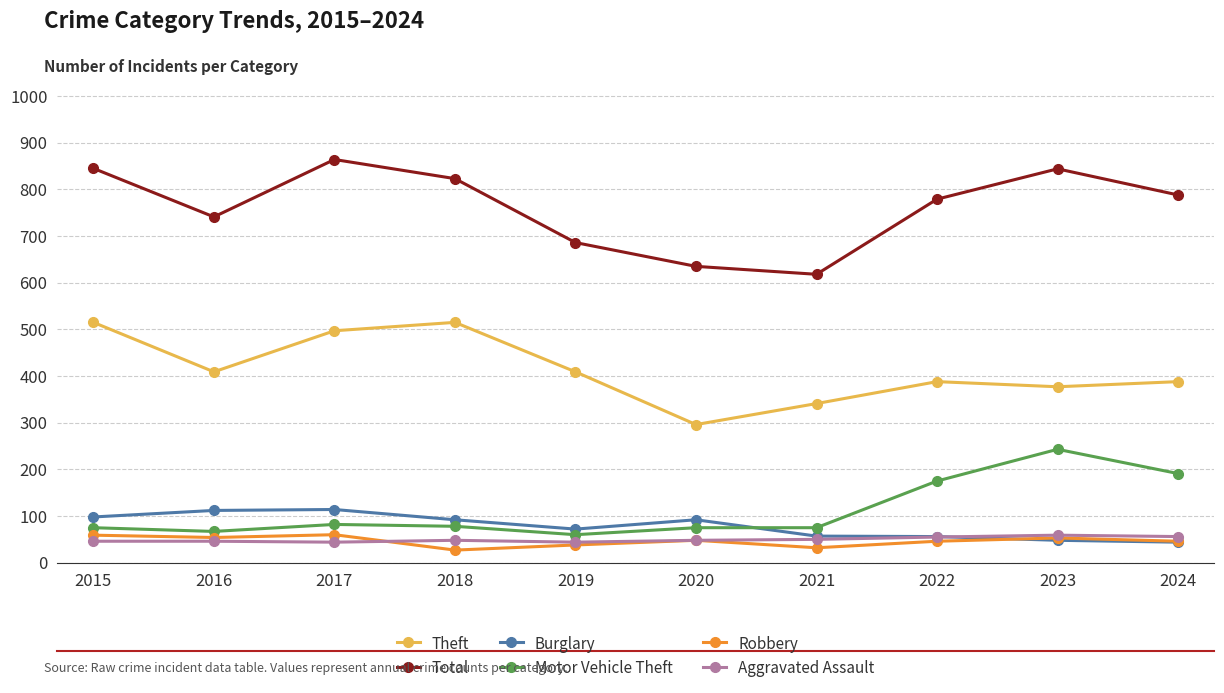

Read the Burglary value at 2023, to the nearest 5.

50